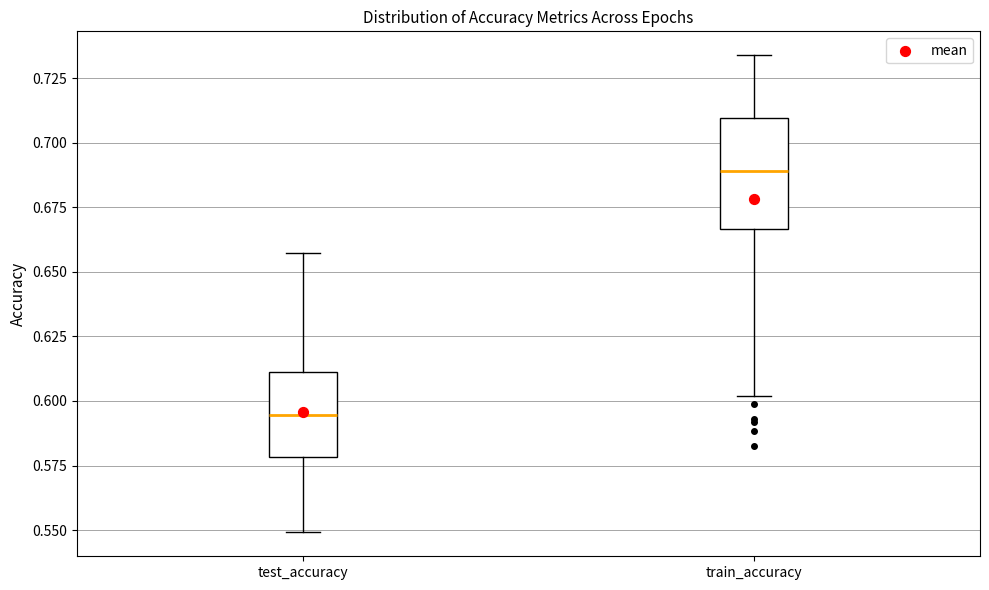

Reading left to right, transcribe this box plot: for each box, give where its median line is, the range the box spans, and where its two whiskers end, as read against the y-axis. The values are not printed on the chart, so give them approximately, as read against the axis.

test_accuracy: median 0.595, box 0.580 to 0.610, whiskers 0.550 to 0.655
train_accuracy: median 0.690, box 0.665 to 0.710, whiskers 0.600 to 0.735